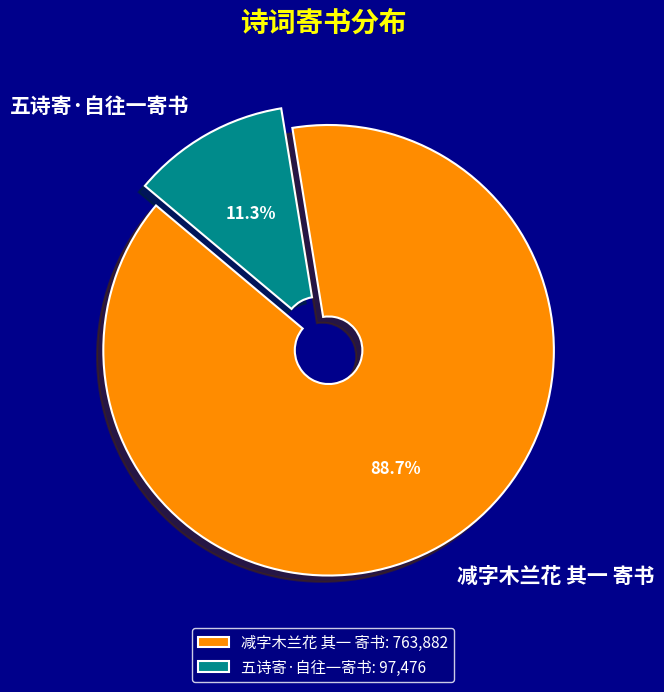

Is it true that 减字木兰花 其一 寄书 is 78% of the pie?

False